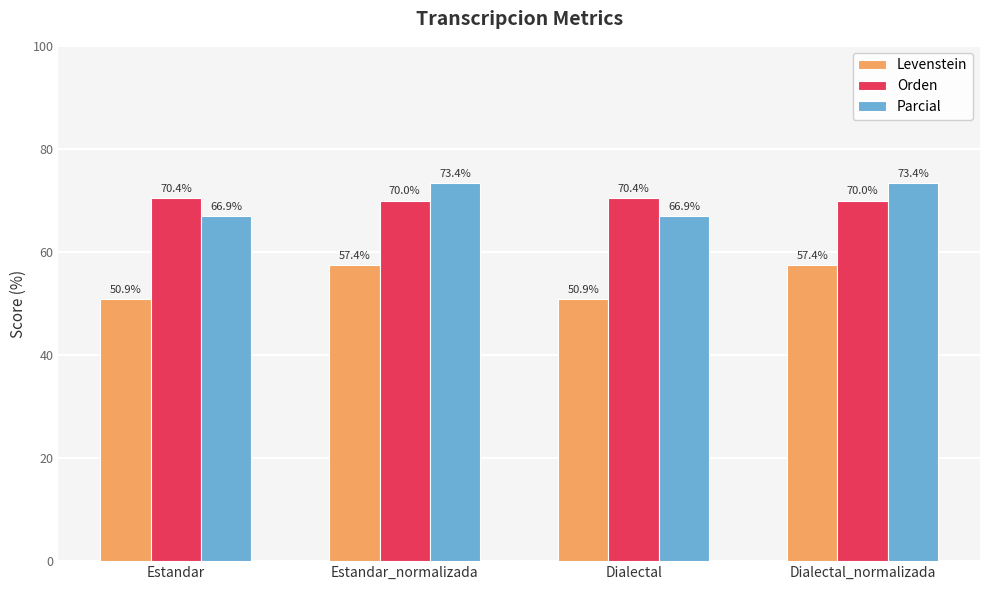

Which series has the largest total across all categories?

Orden